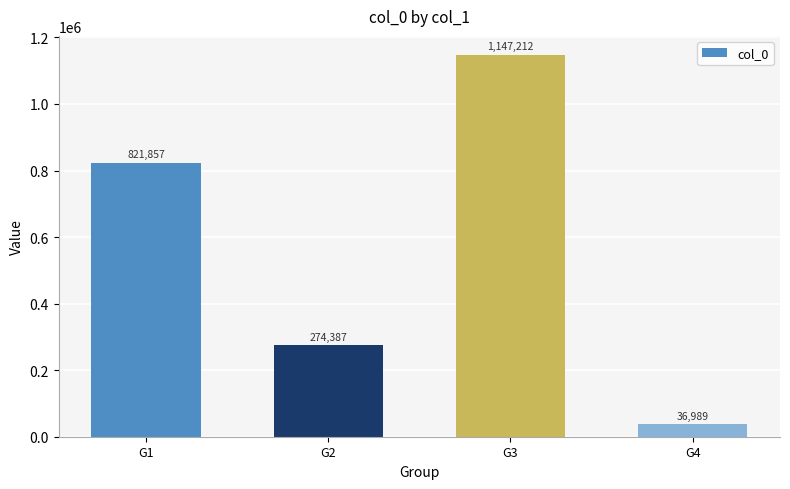

Reading left to right, what are all the values shown in this chart?

821857	274387	1147212	36989